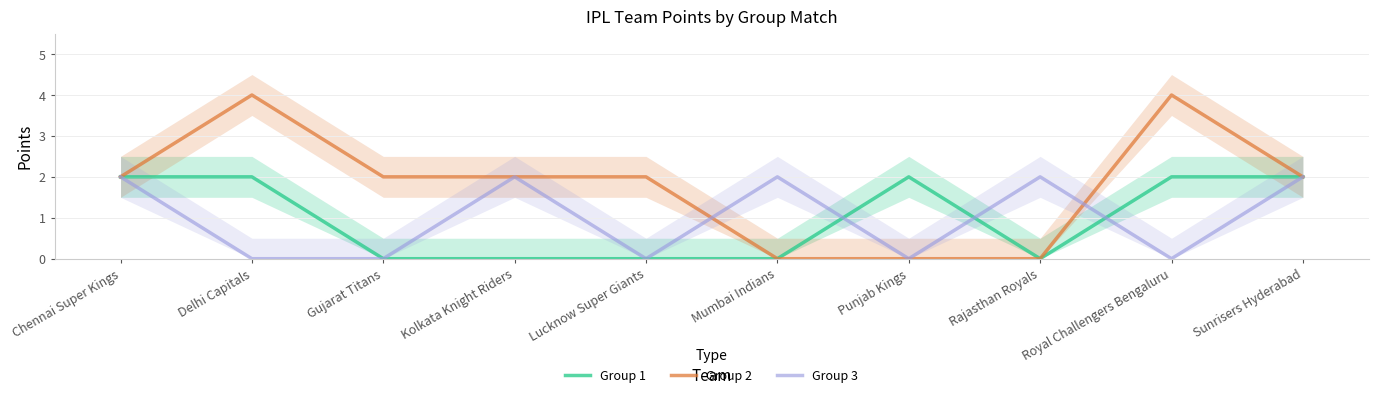

Which category has the highest value across all series?

Delhi Capitals